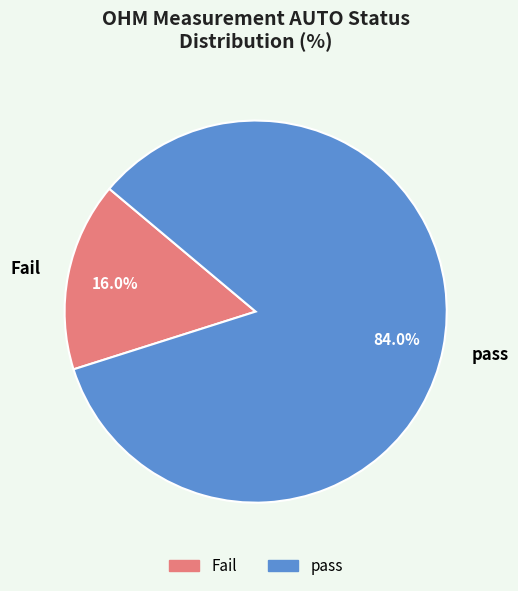

Count the number of slices in the pie.

2